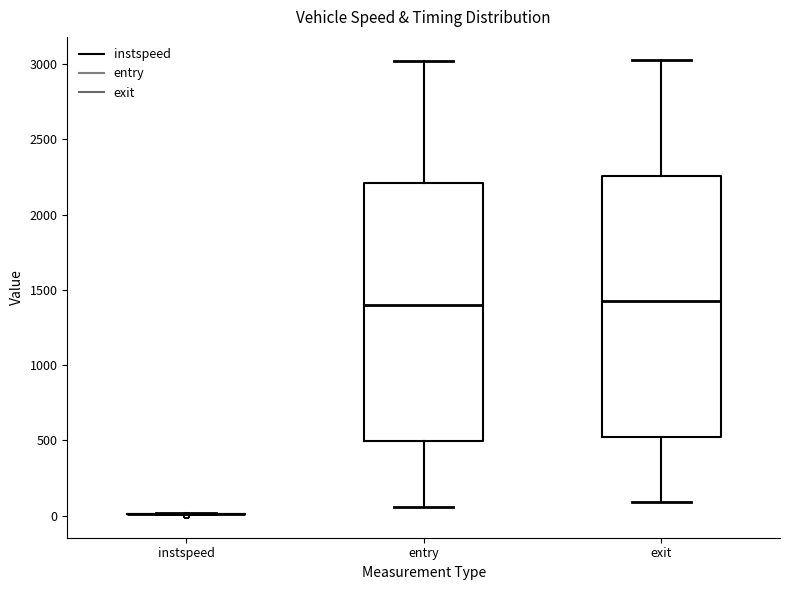

Where does the median line of the box for entry sit on the y-axis? The values are not printed on the chart, so give them approximately, as read against the axis.

1400